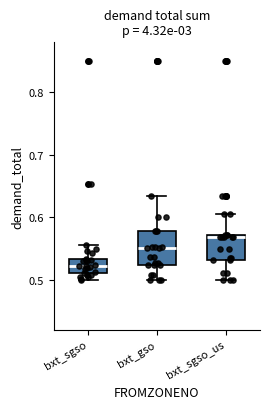

Reading left to right, transcribe this box plot: for each box, give where its median line is, the range the box spans, and where its two whiskers end, as read against the y-axis. The values are not printed on the chart, so give them approximately, as read against the axis.

bxt_sgso: median 0.52, box 0.51 to 0.53, whiskers 0.50 to 0.55
bxt_gso: median 0.55, box 0.52 to 0.58, whiskers 0.50 to 0.63
bxt_sgso_us: median 0.57, box 0.53 to 0.57, whiskers 0.50 to 0.60